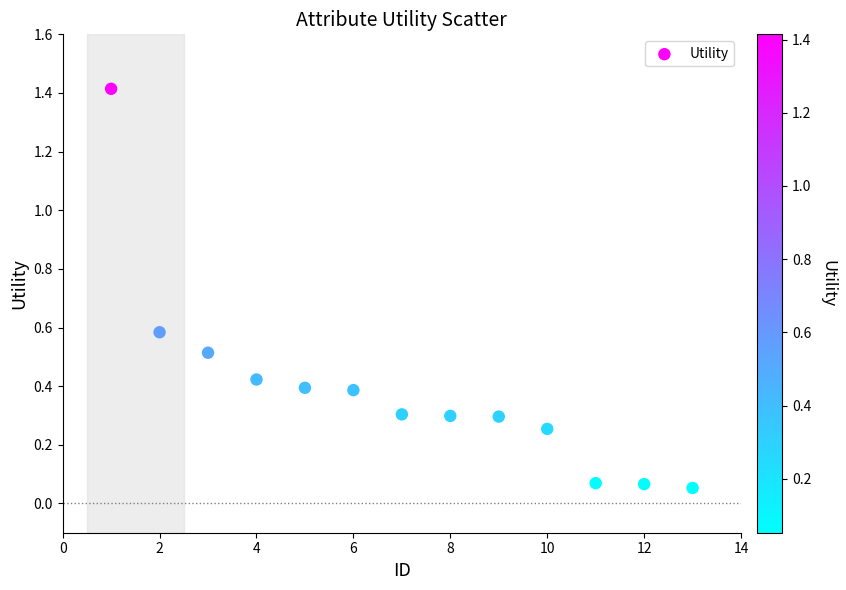

What is the range of X values (max minus min)?

12.0